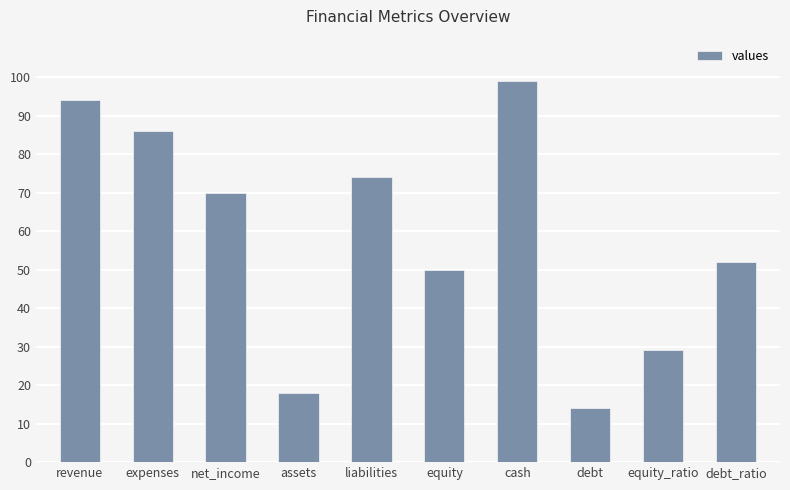

The value at revenue is 94. True or false?

True